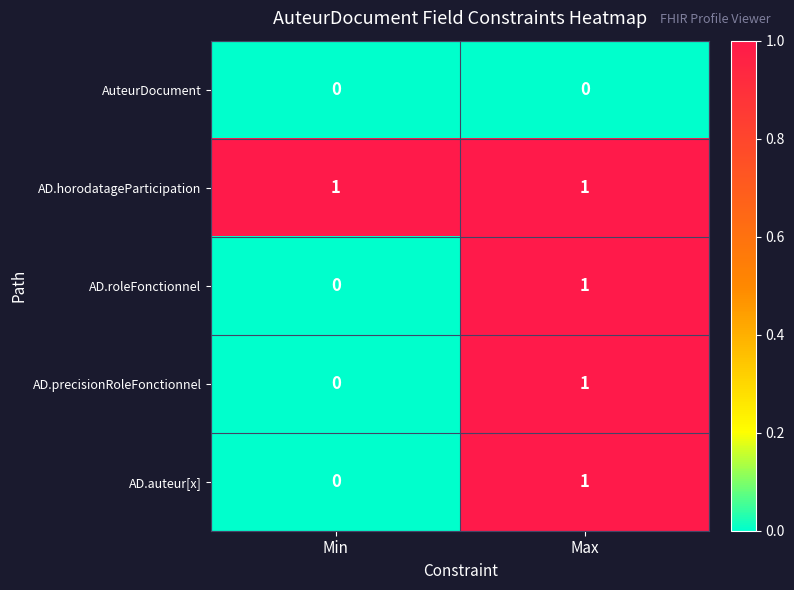

Which category has the highest value in the AD.precisionRoleFonctionnel series?

Max